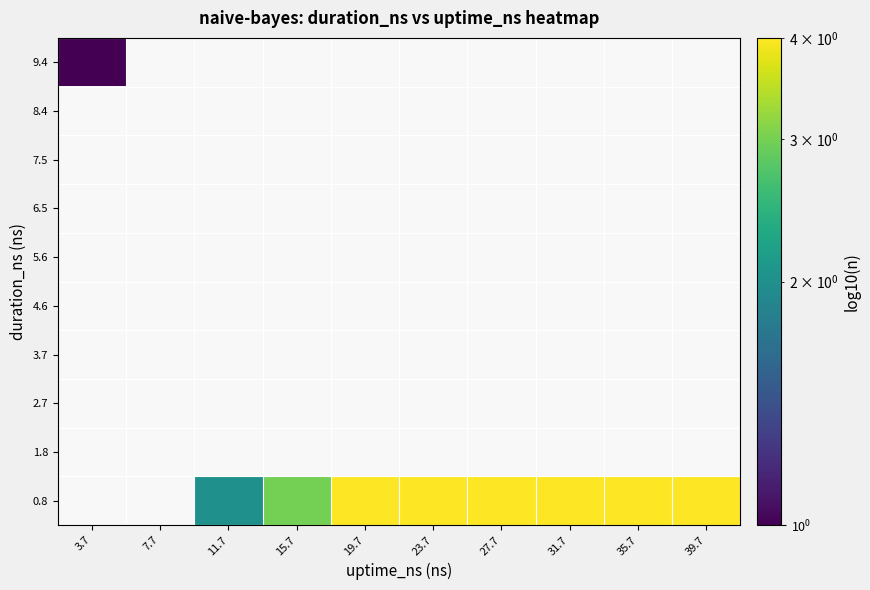

At how many categories does at least one series exceed 3?

6